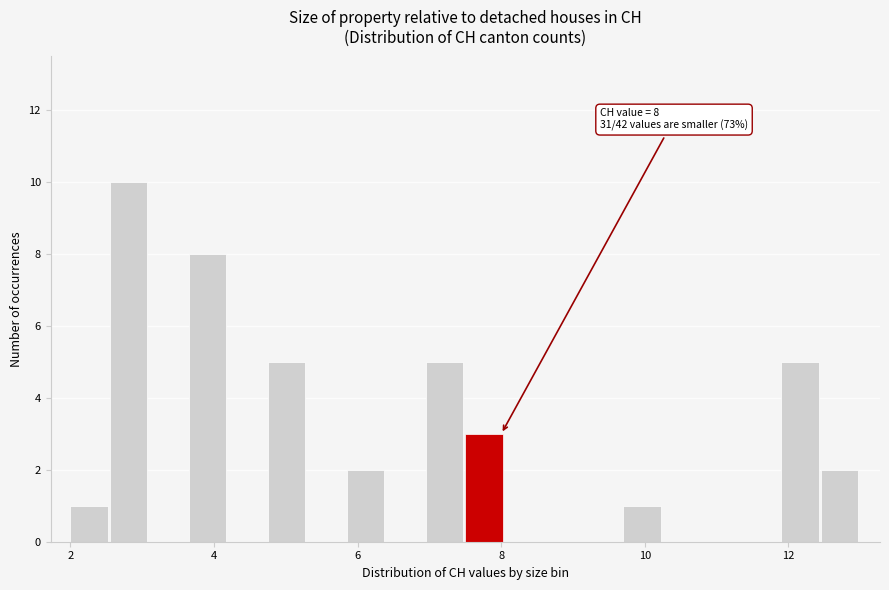

Read against the x-axis, roughly where is the centre of the tallest bar?

2.8